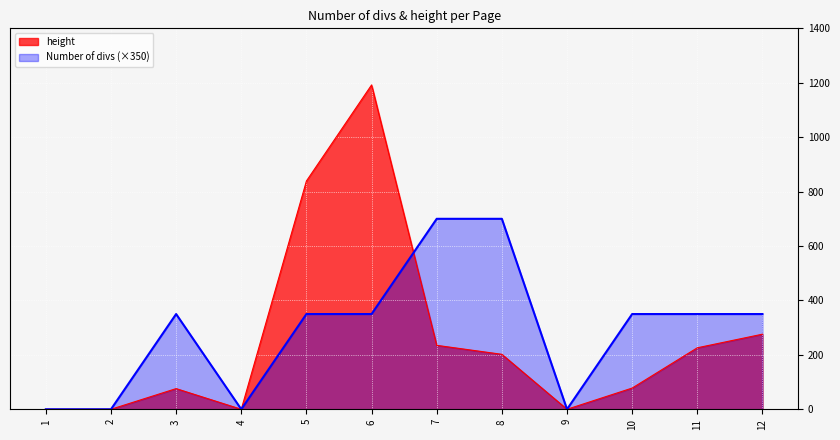

At 5, list the series in order from largest to smallest.

height, Number of divs (×350)